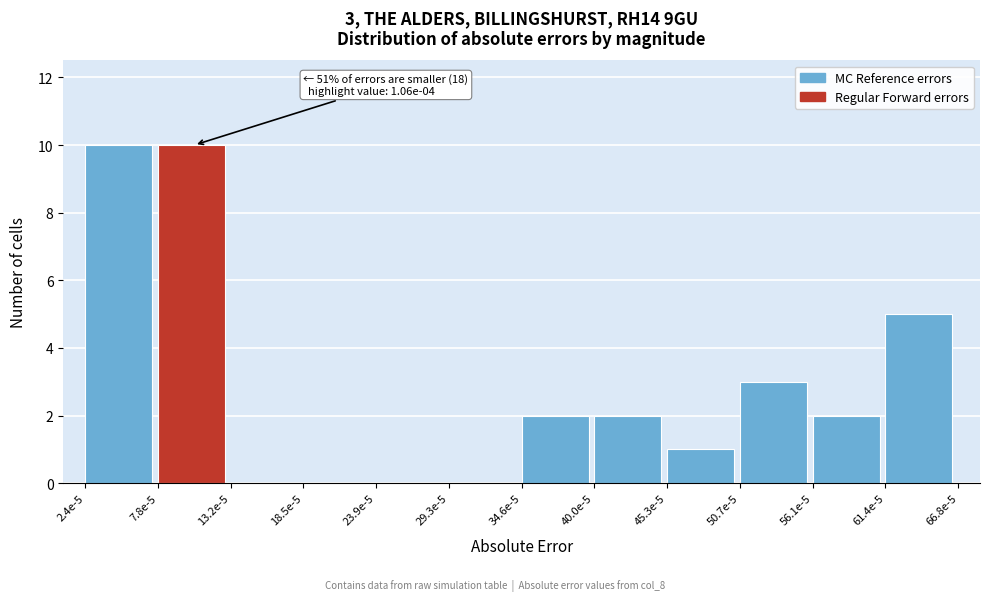

Reading left to right, transcribe all the data shown in this chart.

2.4e-5=10	7.8e-5=10	13.2e-5=0	18.5e-5=0	23.9e-5=0	29.3e-5=0	34.6e-5=2	40.0e-5=2	45.3e-5=1	50.7e-5=3	56.1e-5=2	61.4e-5=5